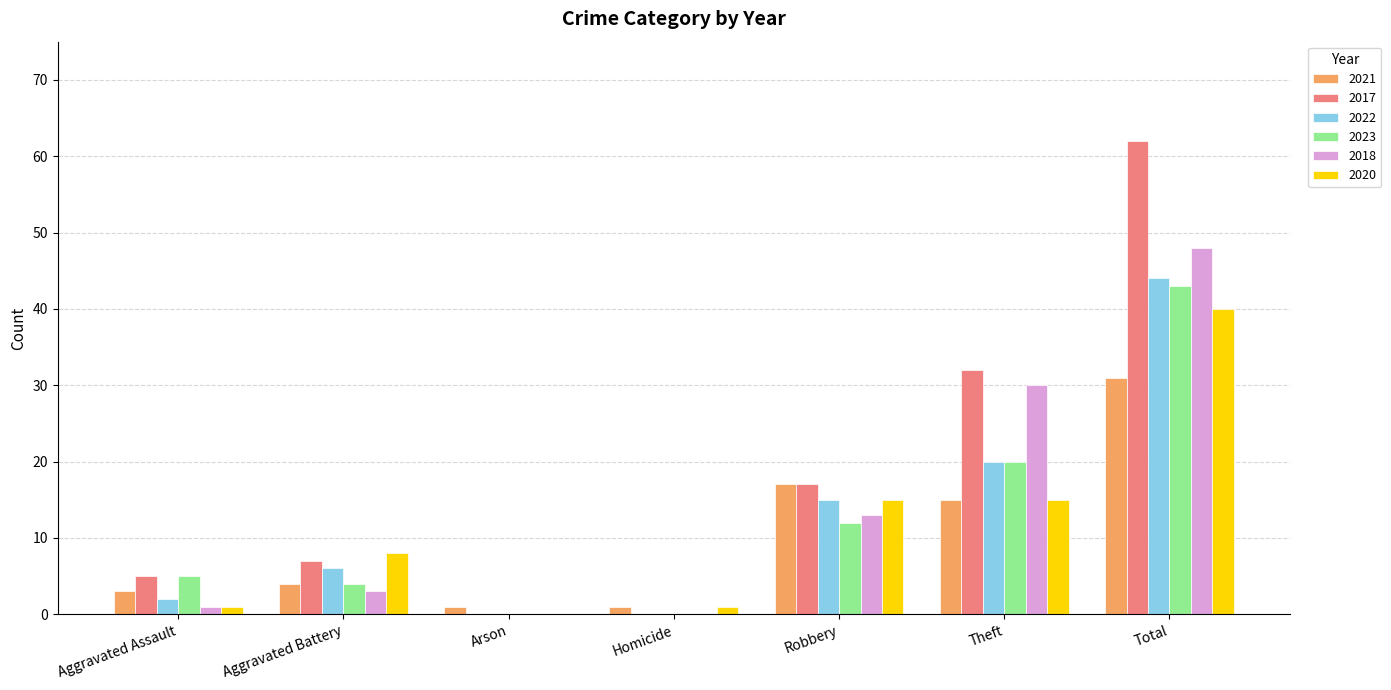

What is the sum of all 2021 values?

72